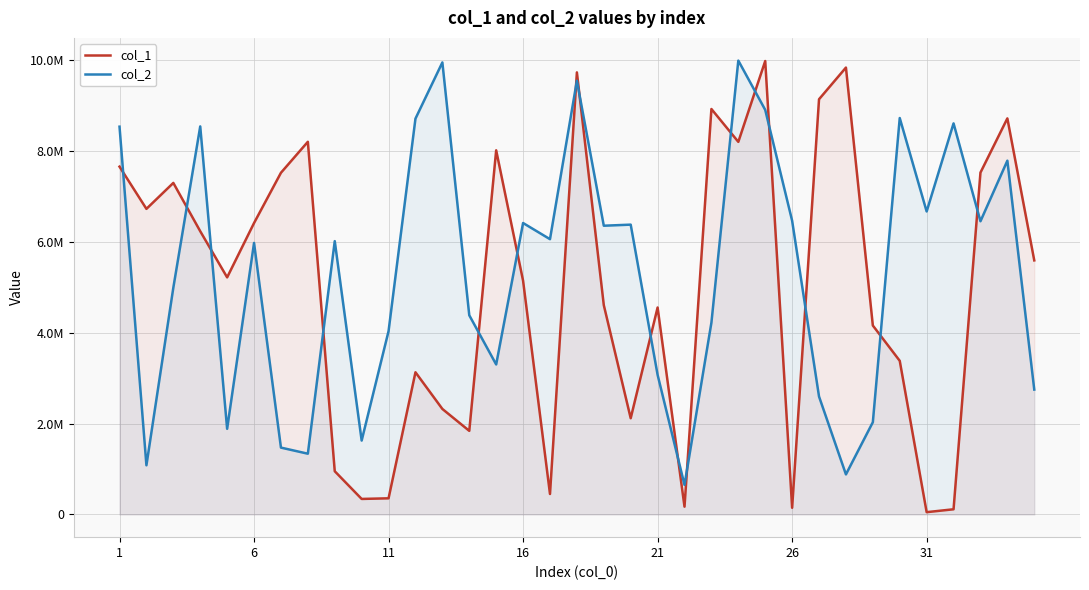

List the series in order of their peak value, highest first.

col_2, col_1